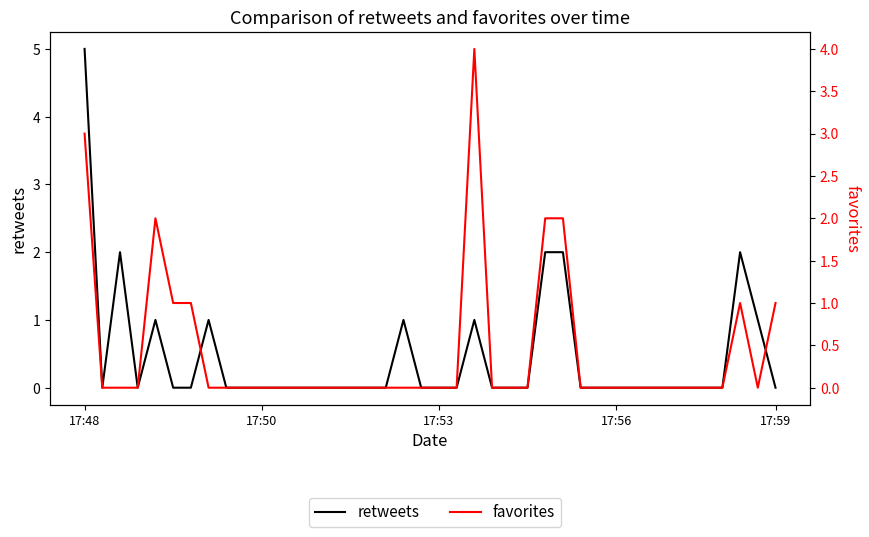

Reading left to right, transcribe all the data shown in this chart.

retweets: 5	0	2	0	1	0	0	1	0	0	0	0	0	0	0	0	0	0	1	0	0	0	1	0	0	0	2	2	0	0	0	0	0	0	0	0	0	2	1	0
favorites: 3	0	0	0	2	1	1	0	0	0	0	0	0	0	0	0	0	0	0	0	0	0	4	0	0	0	2	2	0	0	0	0	0	0	0	0	0	1	0	1